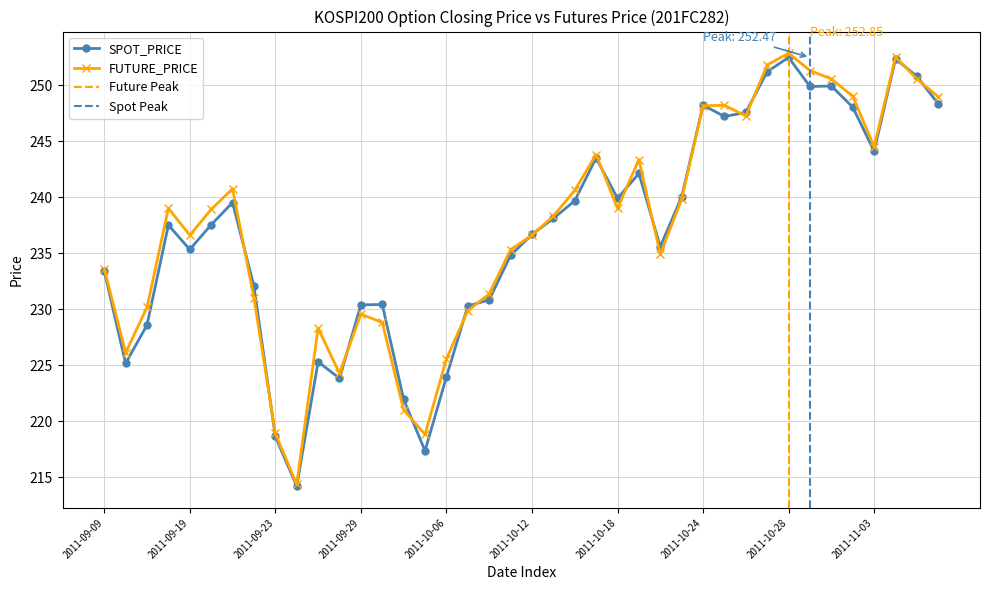

How many lines are shown in the chart?

2